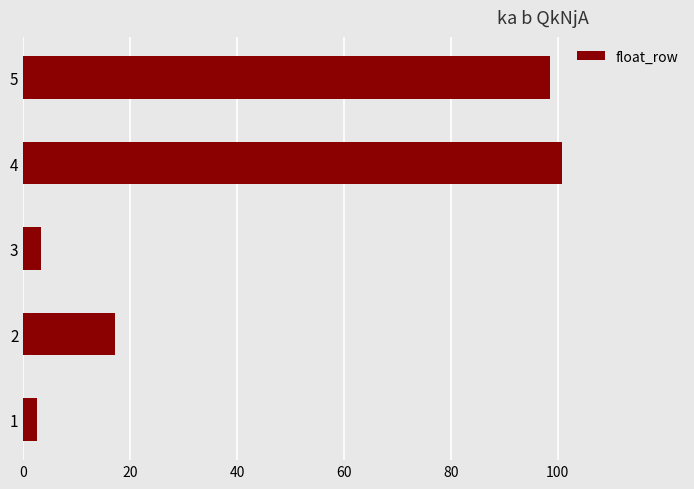

Is it true that the value at 5 is 149.5?

False